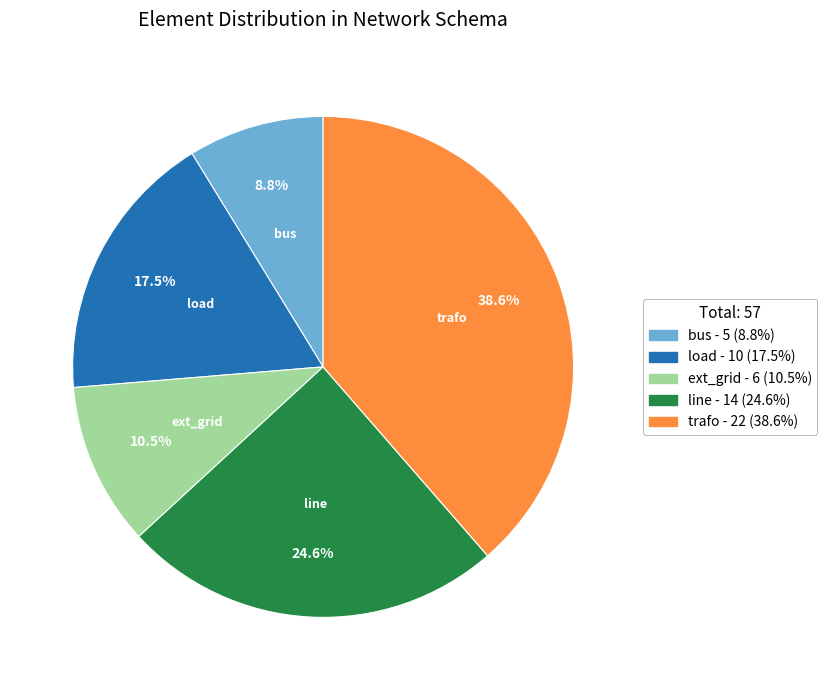

What is the ratio of the value at ext_grid to the value at line?

0.4